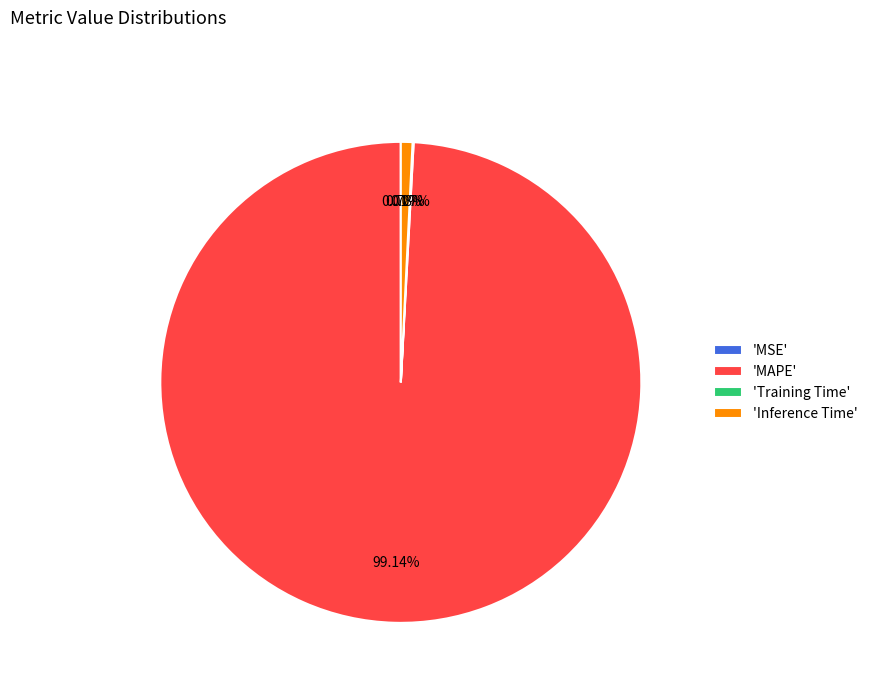

Which slice is the largest?

'MAPE'